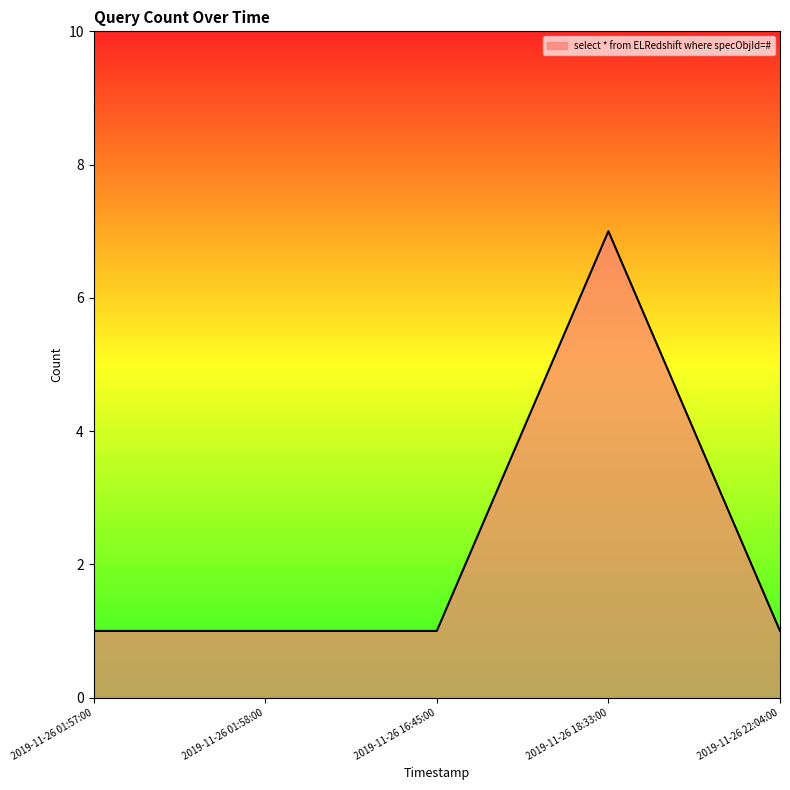

What is the difference between the maximum and minimum values?

6